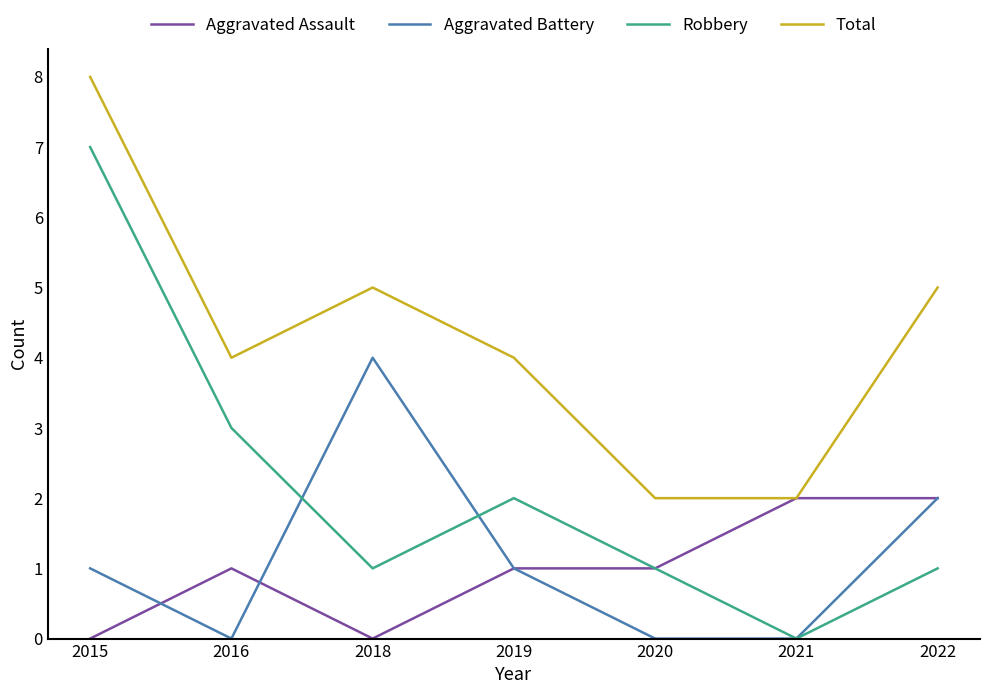

Read the Robbery value at 2022.

1